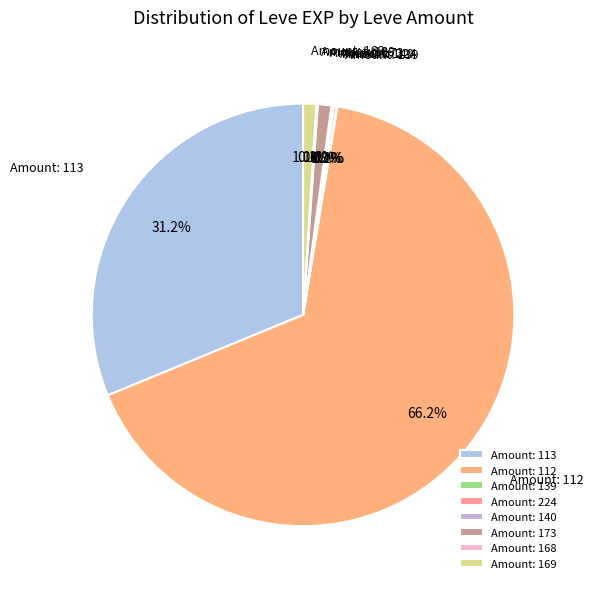

Does Amount: 113 account for over 50% of the chart?

No